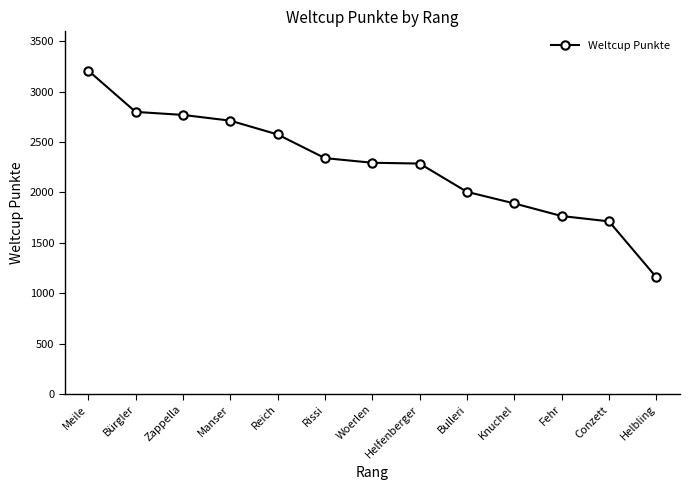

What is the difference between the maximum and minimum values?

2052